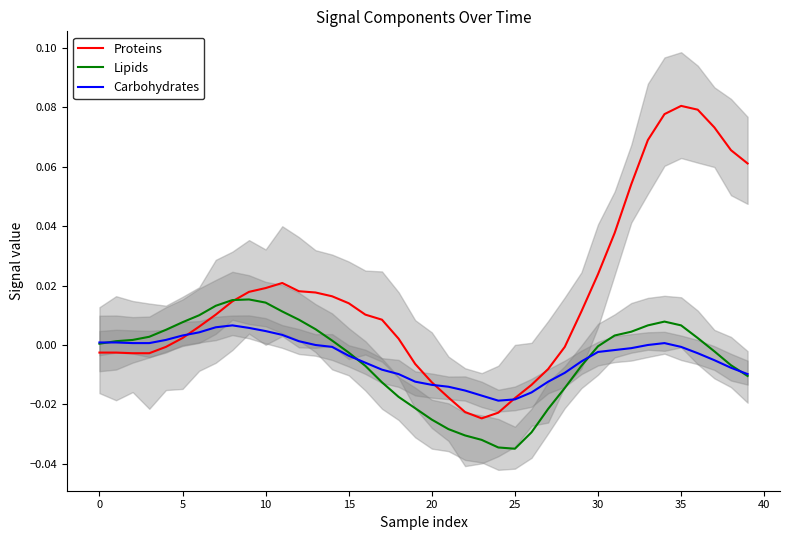

How many times do Lipids and Carbohydrates cross each other?

4